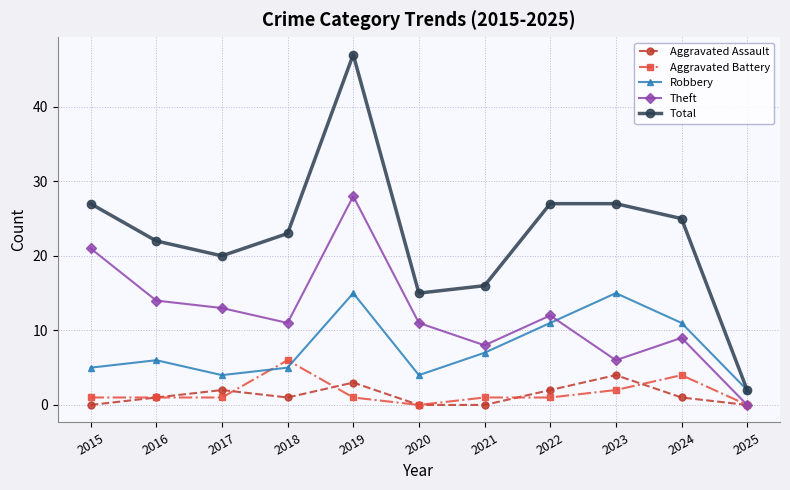

Does the chart have visible grid lines?

Yes